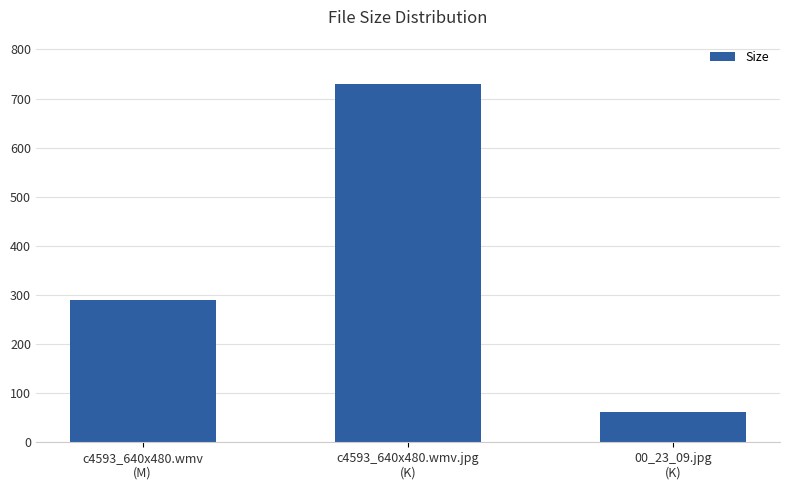

Rank the categories by value from lowest to highest.

00_23_09.jpg
(K), c4593_640x480.wmv
(M), c4593_640x480.wmv.jpg
(K)